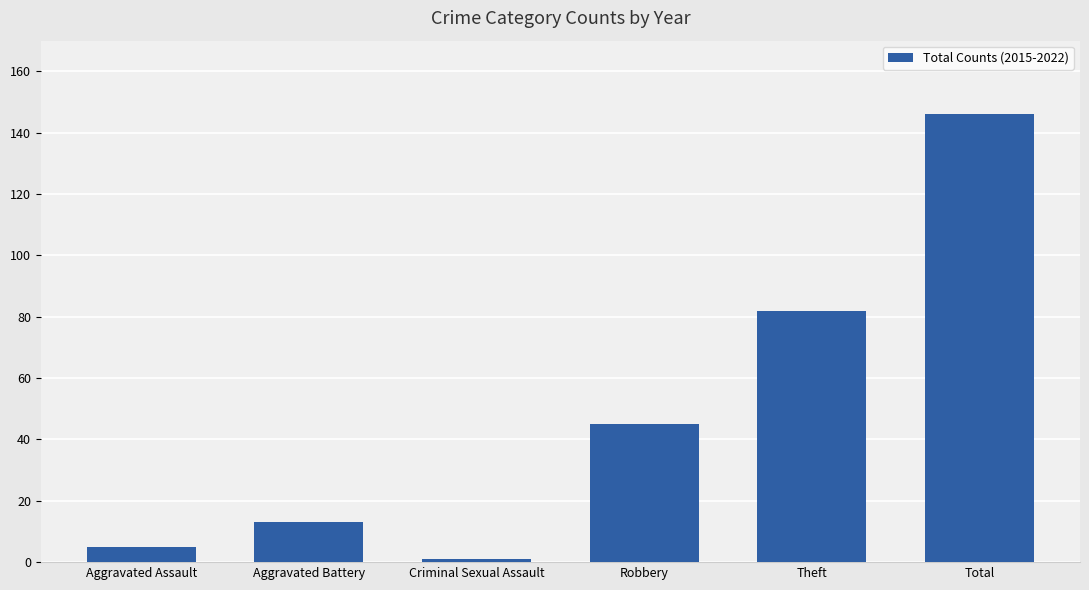

True or false: the data shows 45 at Robbery.

True